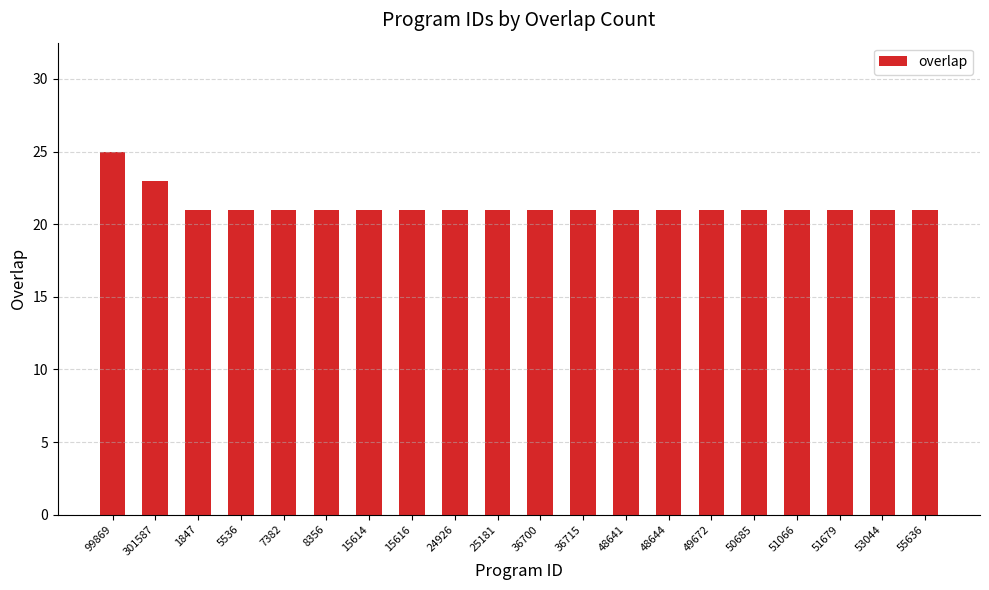

Are the bars grouped side by side (vs. stacked)?

No